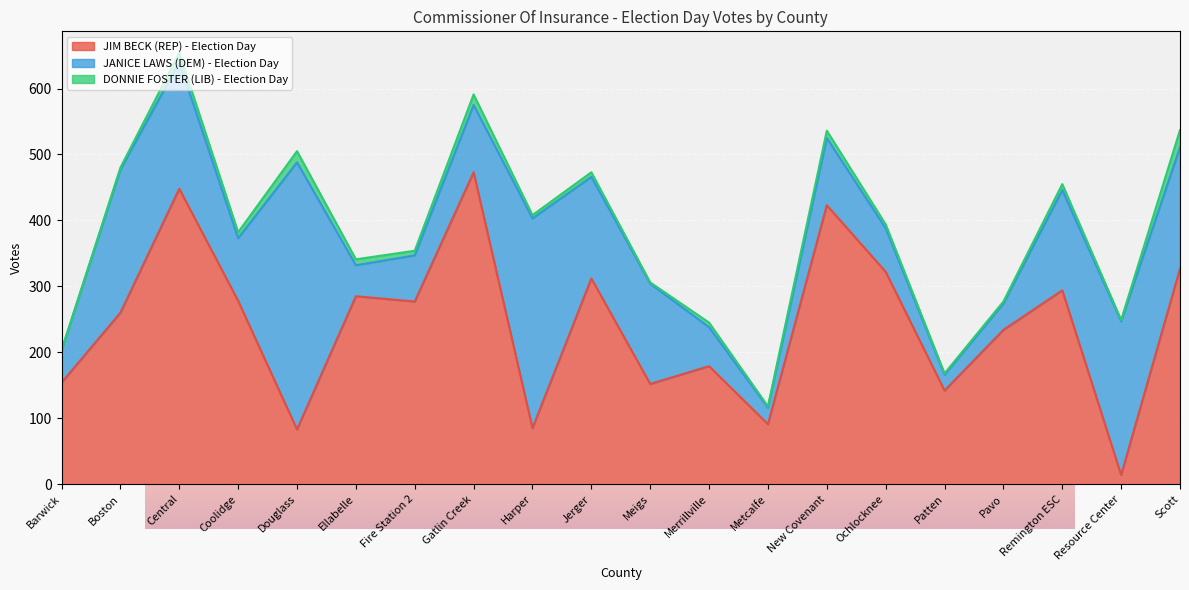

Where does the DONNIE FOSTER (LIB) - Election Day series first go above 7?

Central